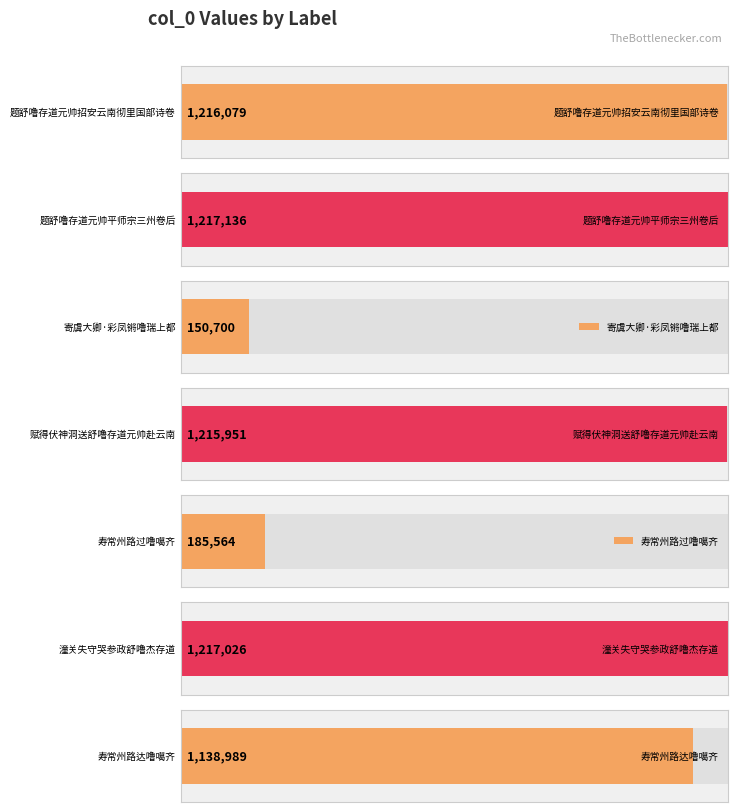

What is the minimum value shown in the chart?

150700